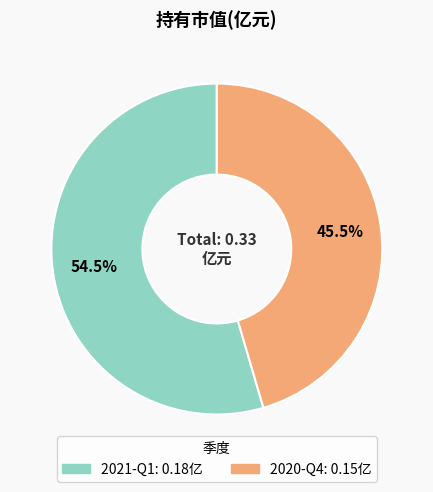

What percentage do 2020-Q4 and 2021-Q1 together represent?

100.0%